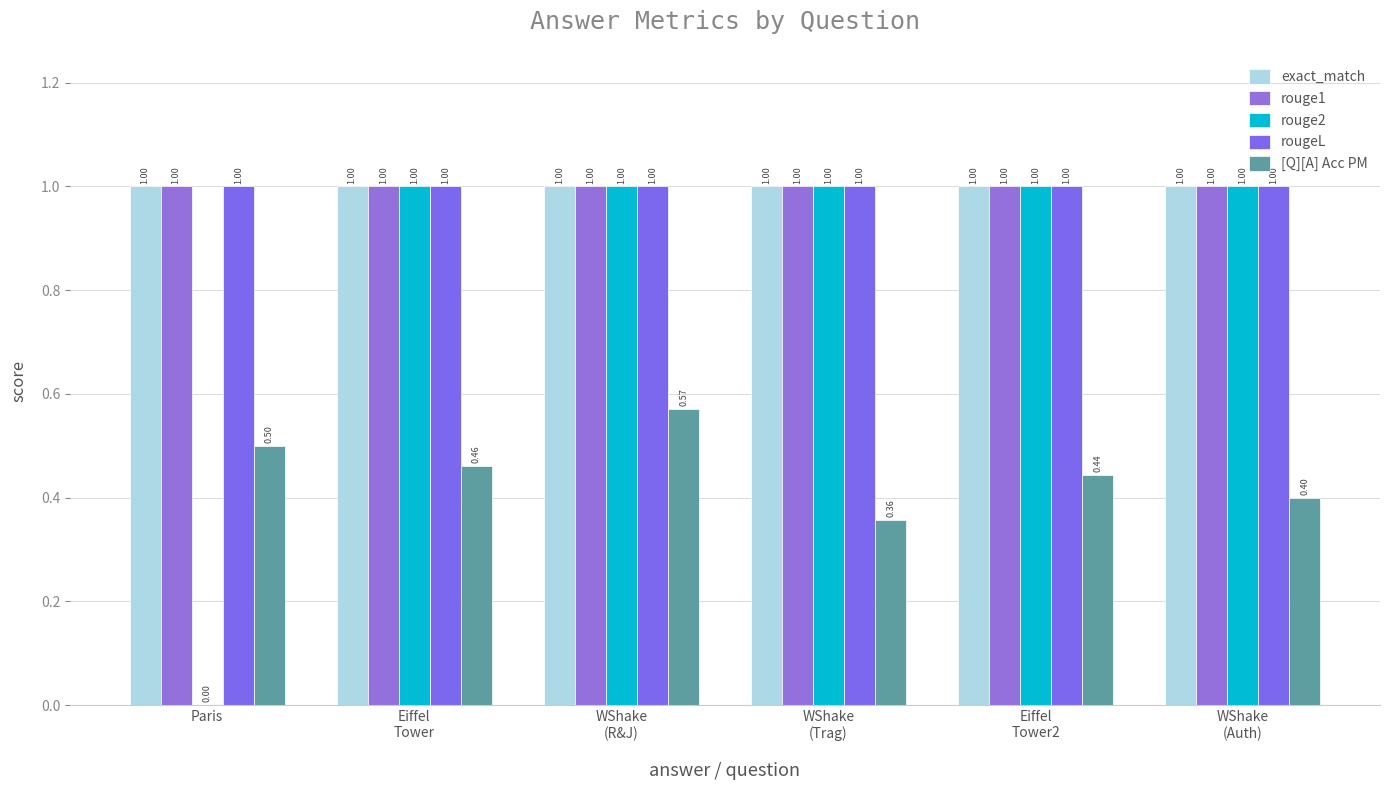

What is the difference between the highest and lowest values at WShake
(Auth)?

0.6